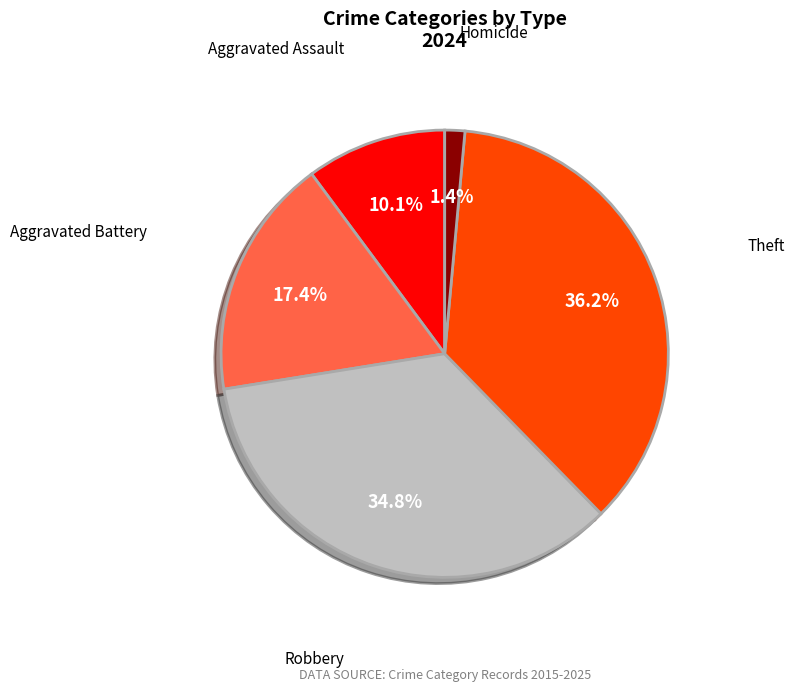

Does any single category account for the majority?

No